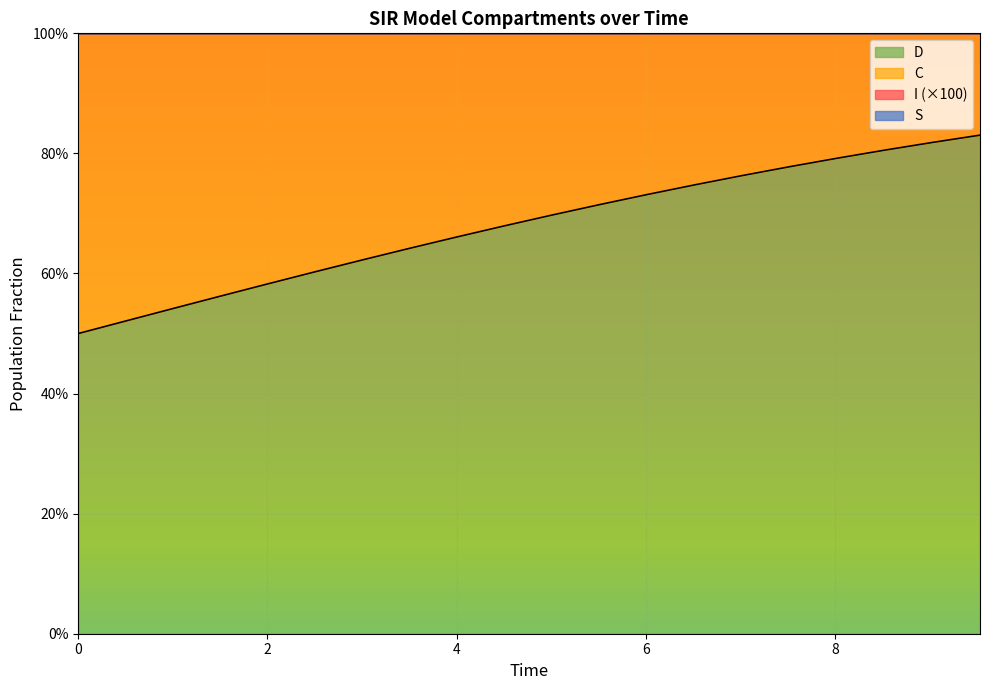

How many categories are shown in the chart?

20